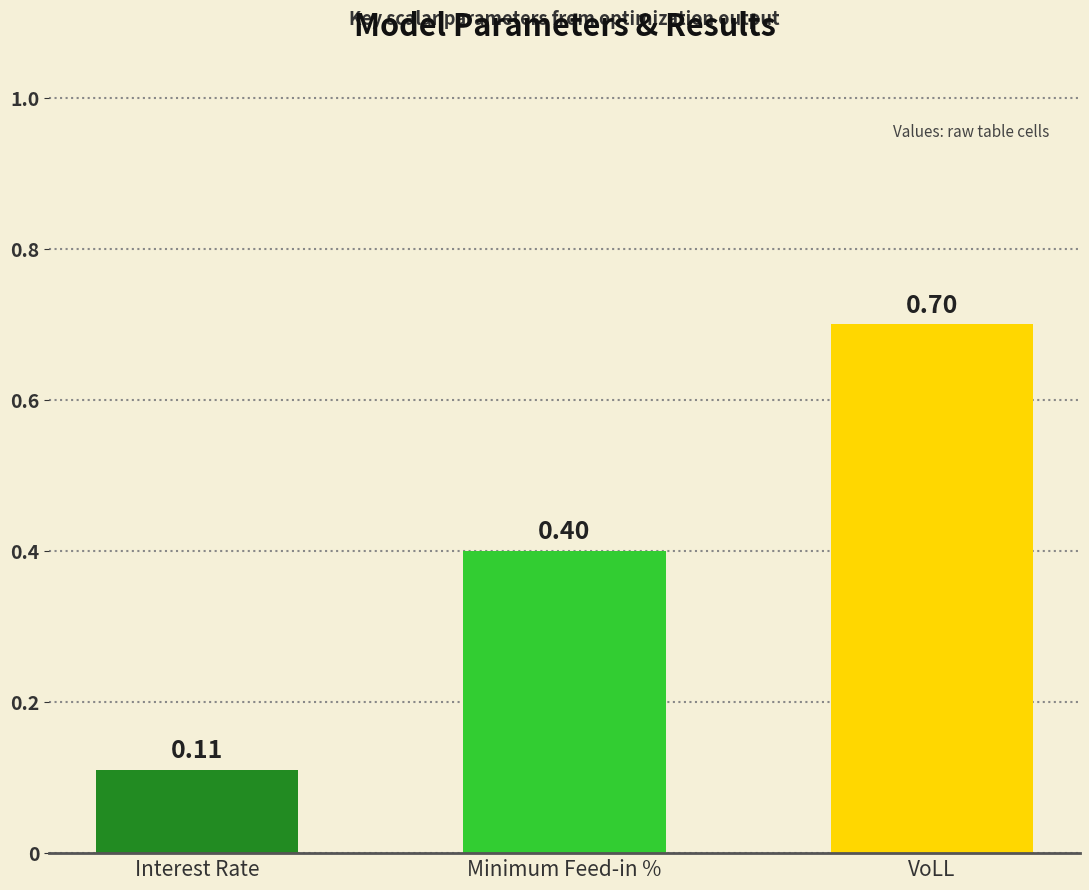

Rank the categories by value from lowest to highest.

Interest Rate, Minimum Feed-in %, VoLL